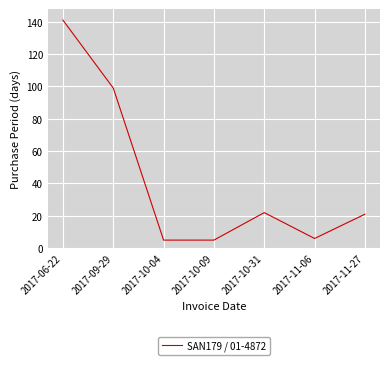

What is the sum of all values?

299